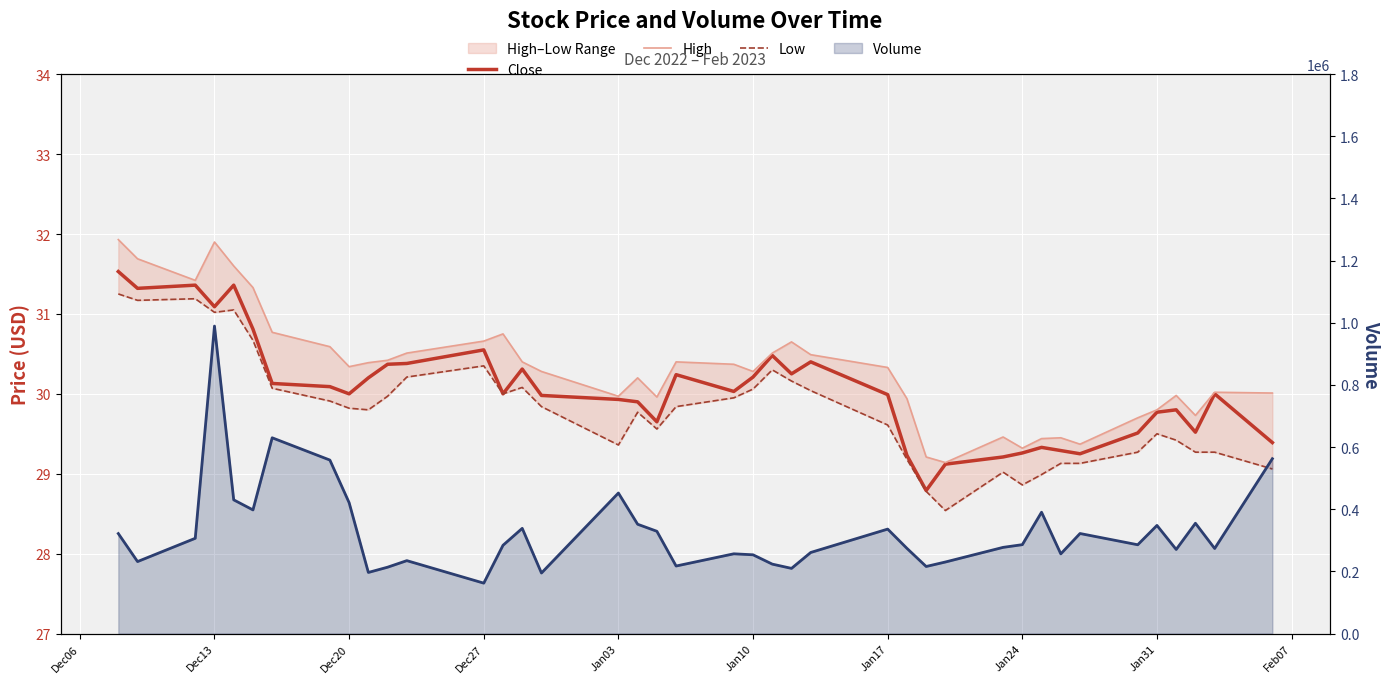

What is the maximum value shown in the chart?

989500.0